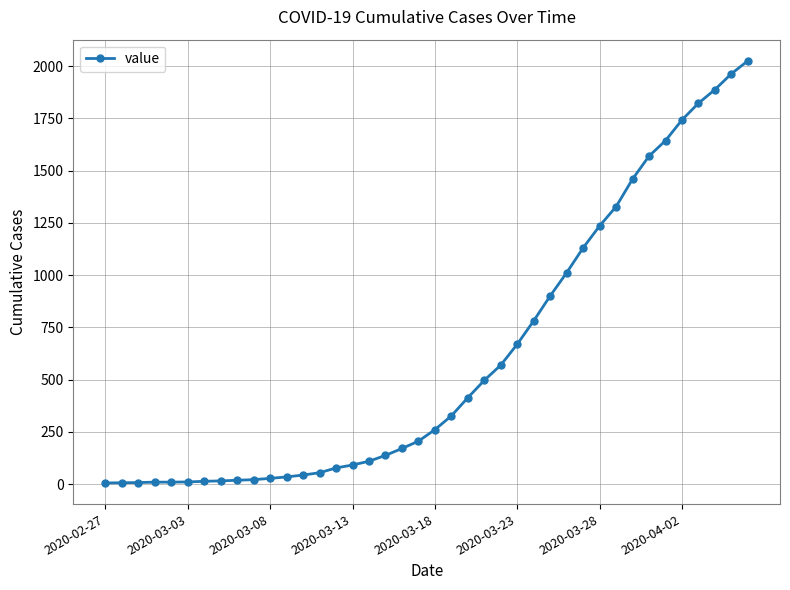

What is the sum of all values?

24327